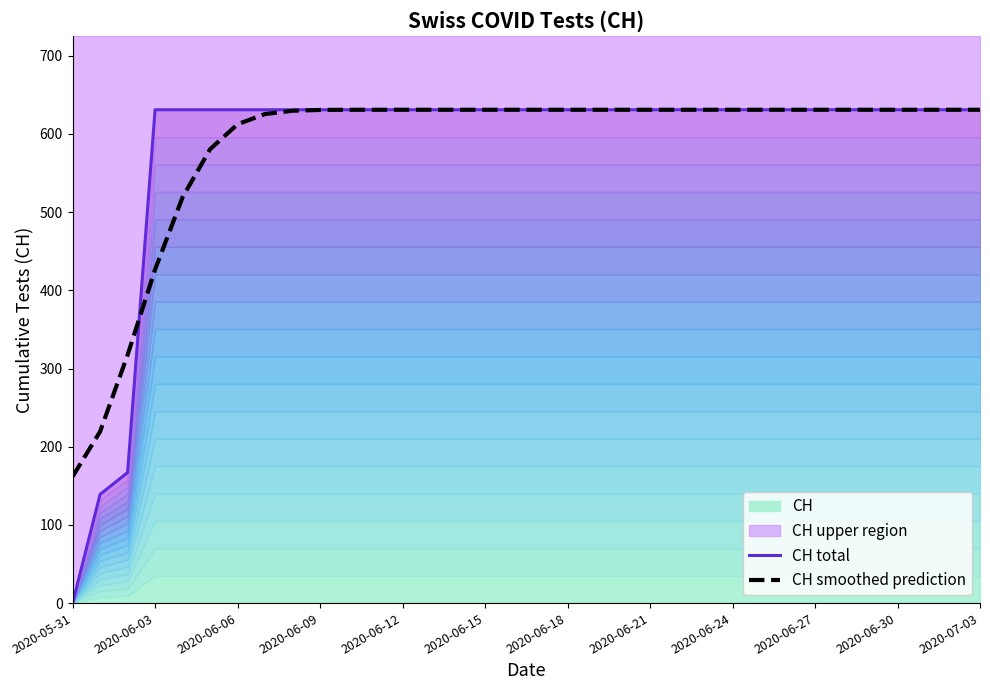

At which category is the sum across all series the highest?

2020-07-03